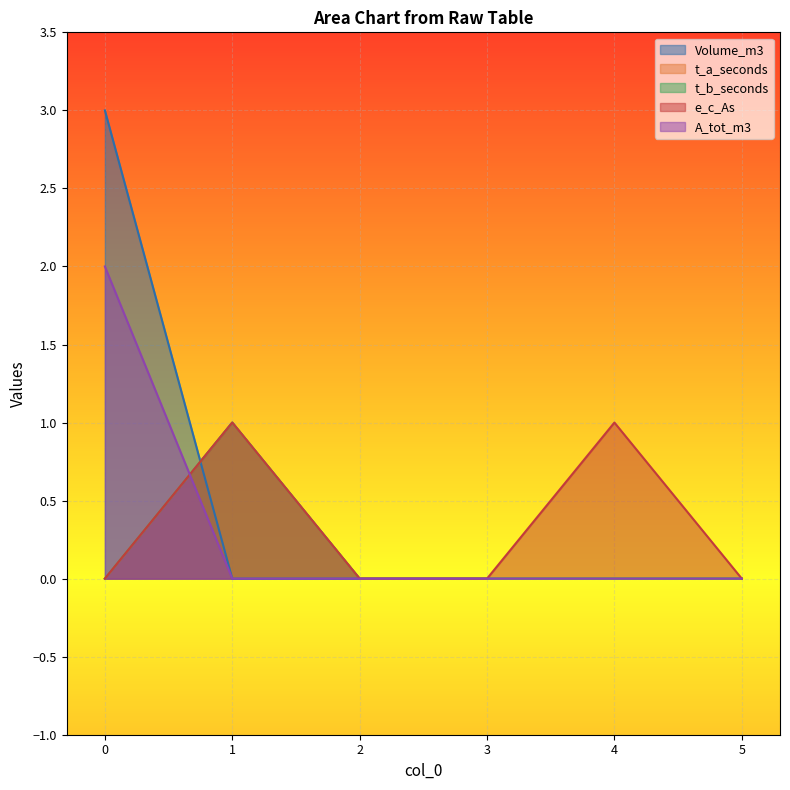

At how many categories does at least one series exceed 1?

1